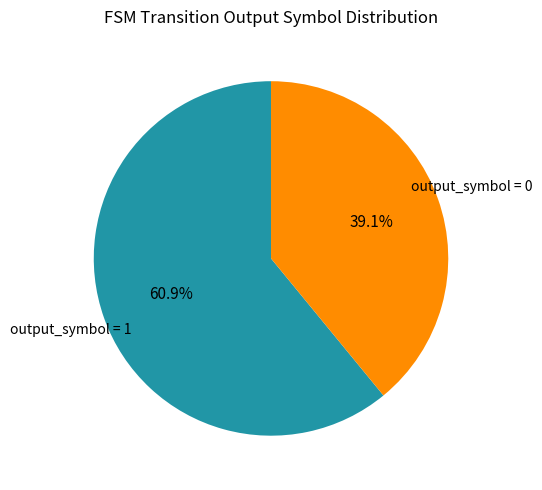

Is there a majority slice in this chart?

Yes